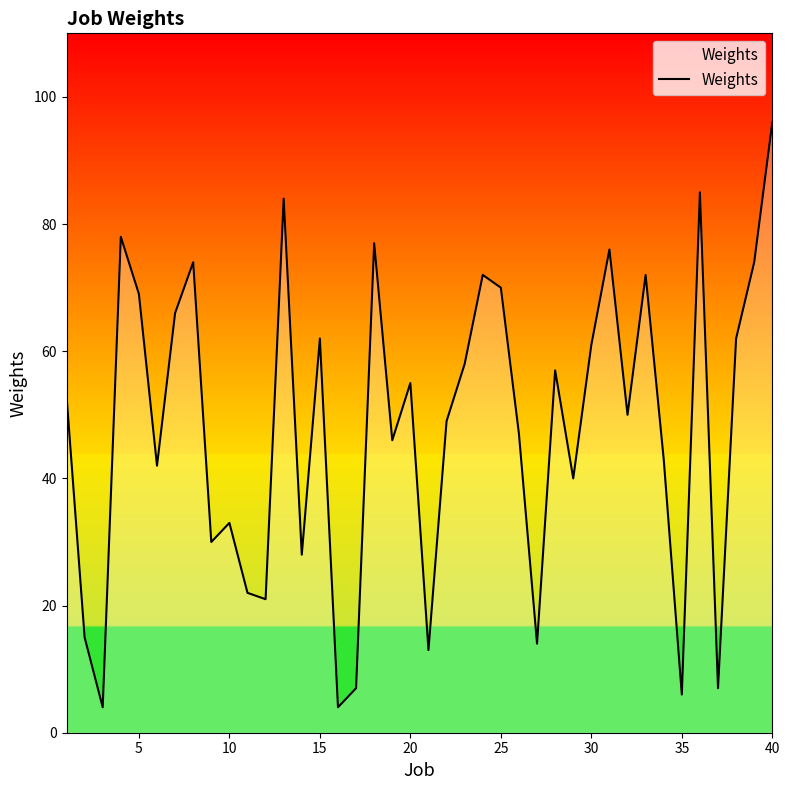

Reading left to right, transcribe all the data shown in this chart.

53	15	4	78	69	42	66	74	30	33	22	21	84	28	62	4	7	77	46	55	13	49	58	72	70	47	14	57	40	61	76	50	72	43	6	85	7	62	74	96